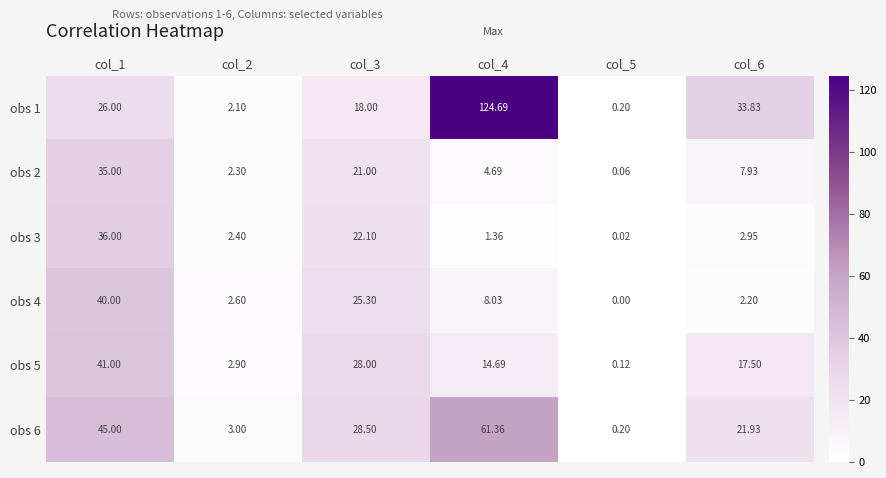

Is the value of obs 2 at col_4 greater than the value of obs 3 at col_1?

No